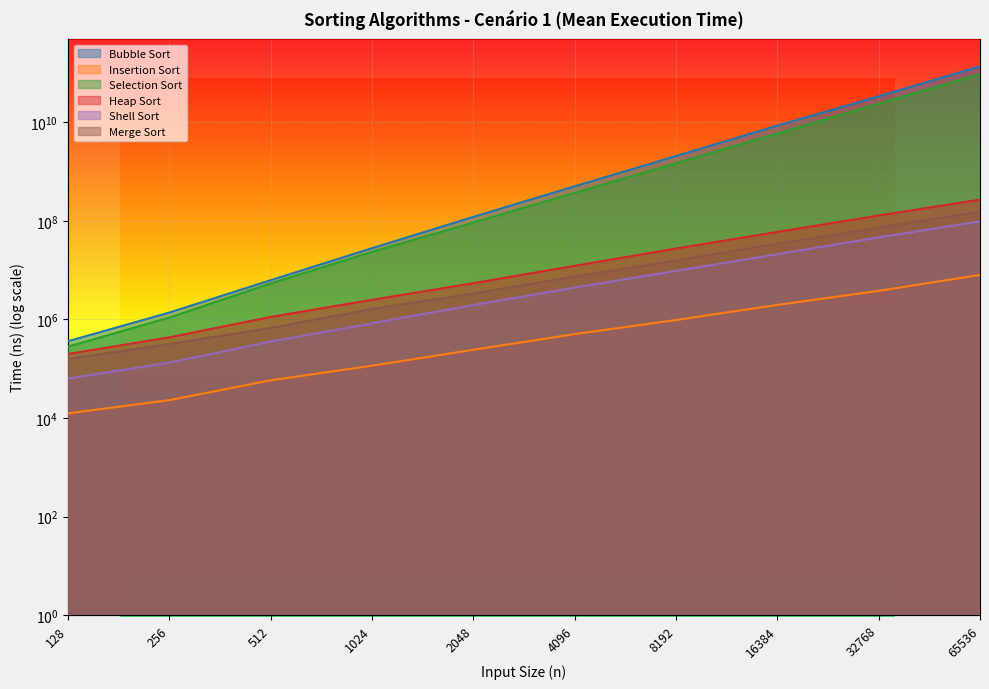

What is the difference between the Insertion Sort values at 128 and 1024?

102890